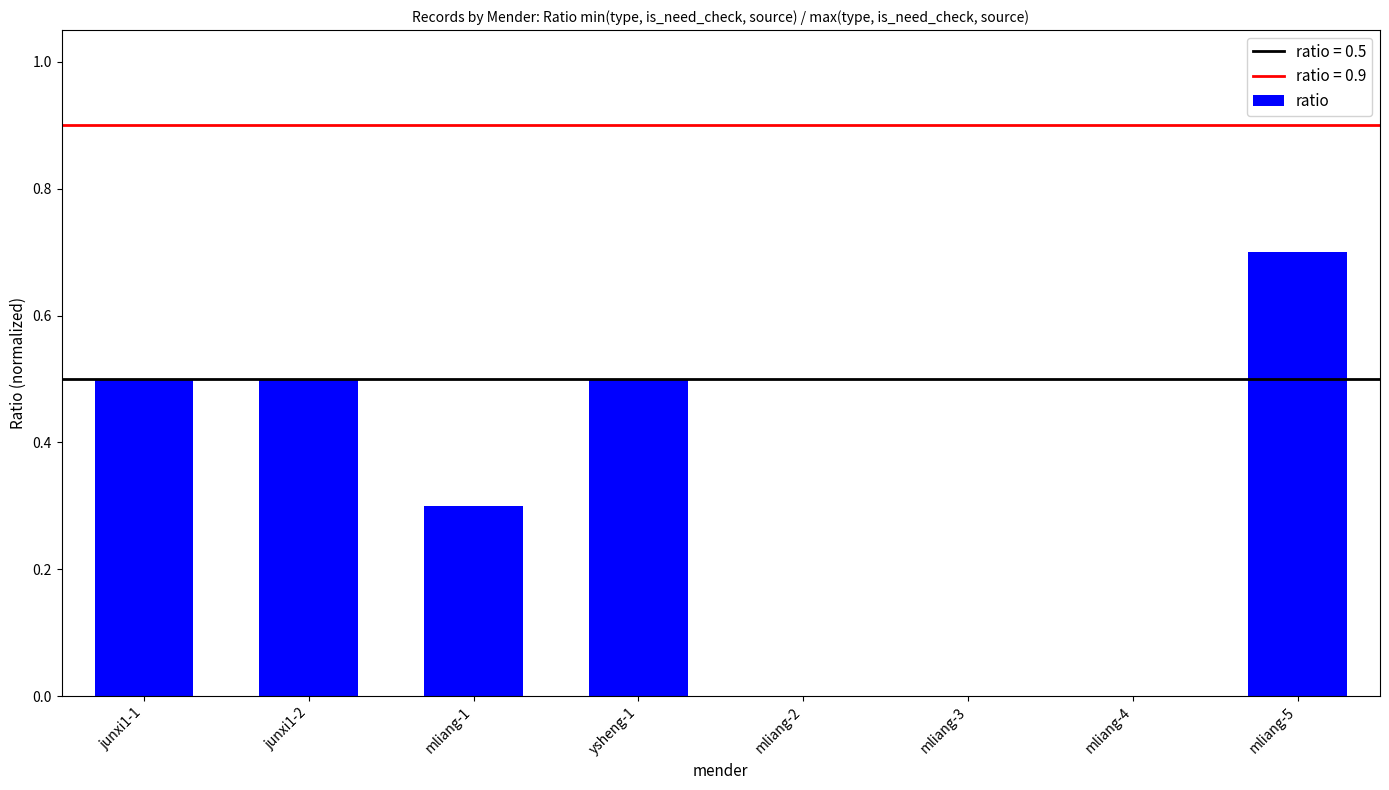

Between mliang-1 and mliang-5, which is larger?

mliang-5